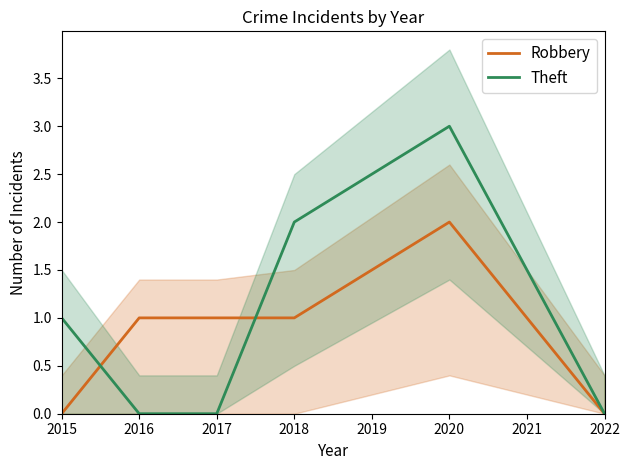

Reading right to left, transcribe all the data shown in this chart.

Robbery: 0	2	1	1	1	0
Theft: 0	3	2	0	0	1